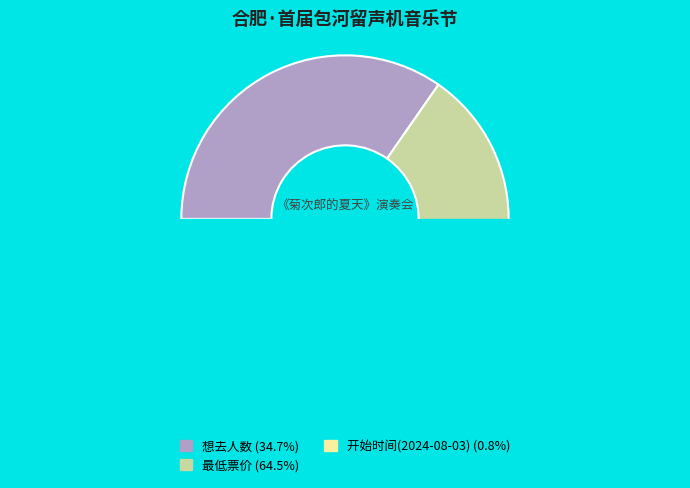

Which category accounts for the majority?

最低票价